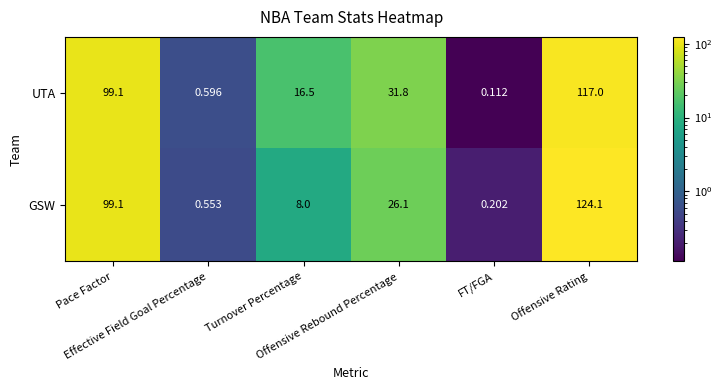

Which series has the widest spread of values?

GSW